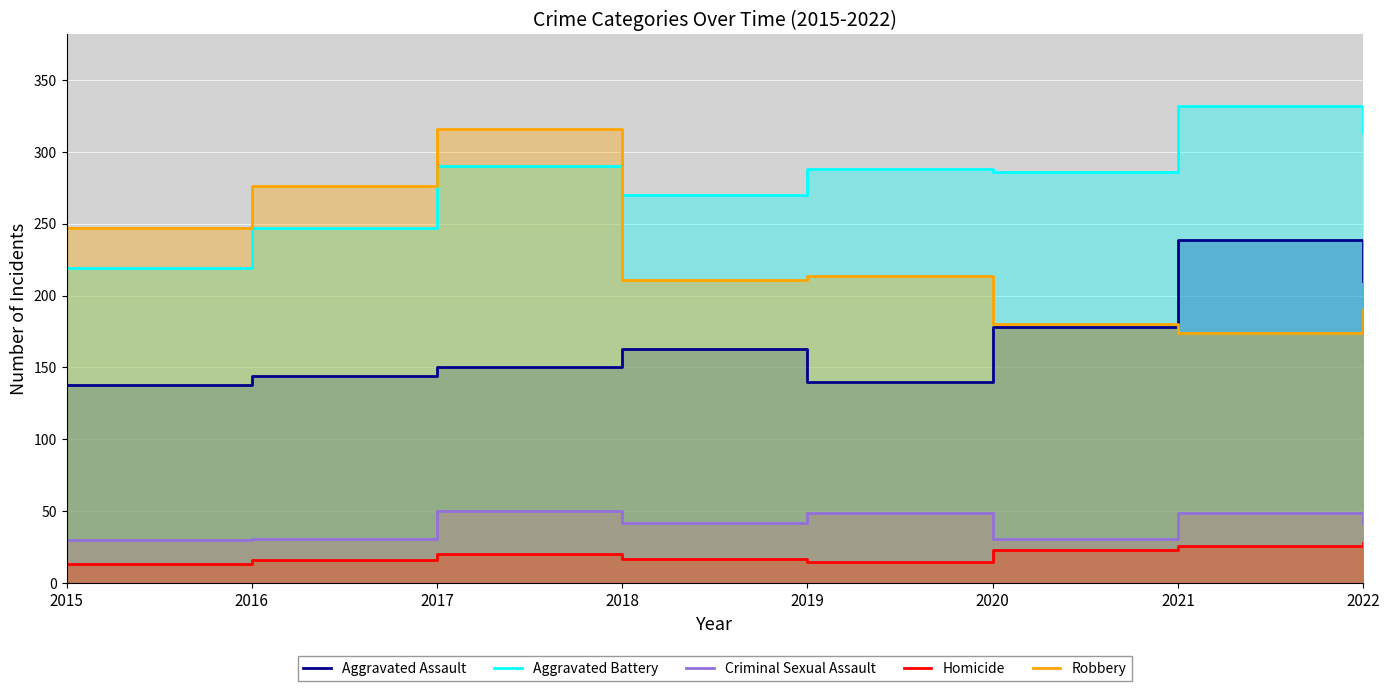

Which series has the widest spread of values?

Robbery